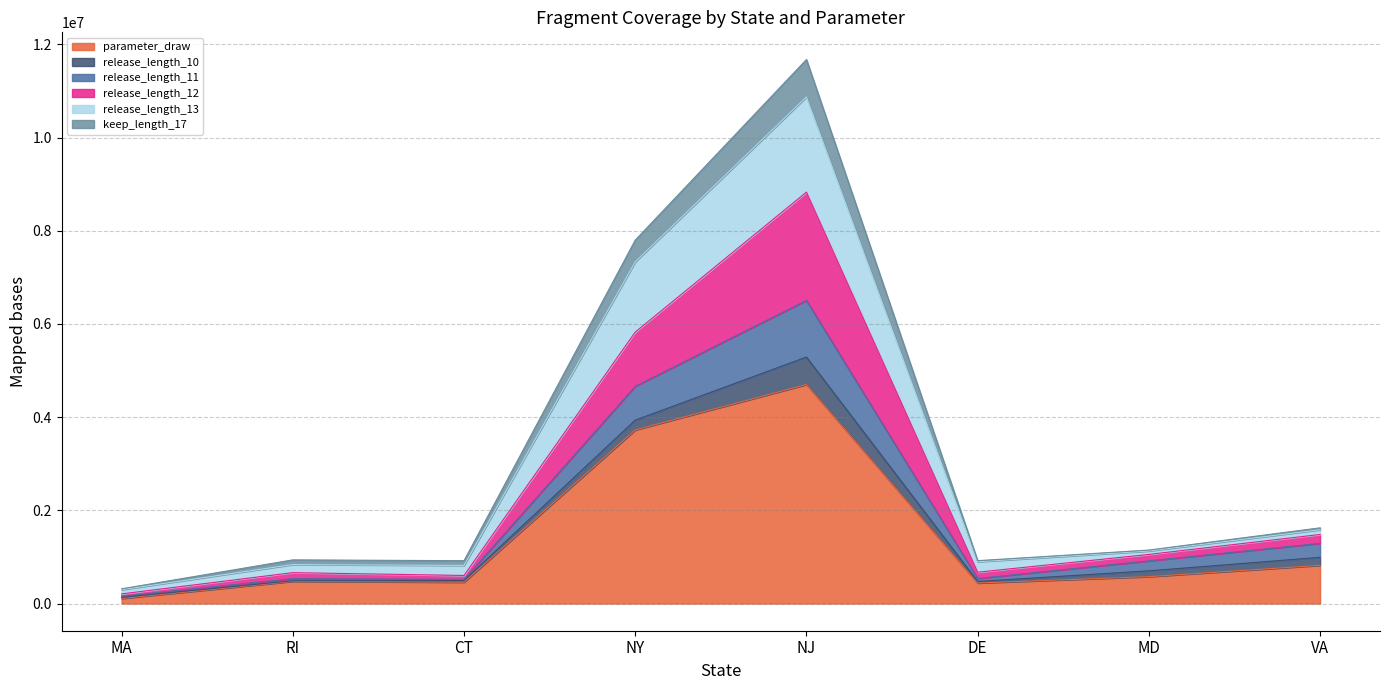

Is it true that parameter_draw equals 337323.4 at VA?

False